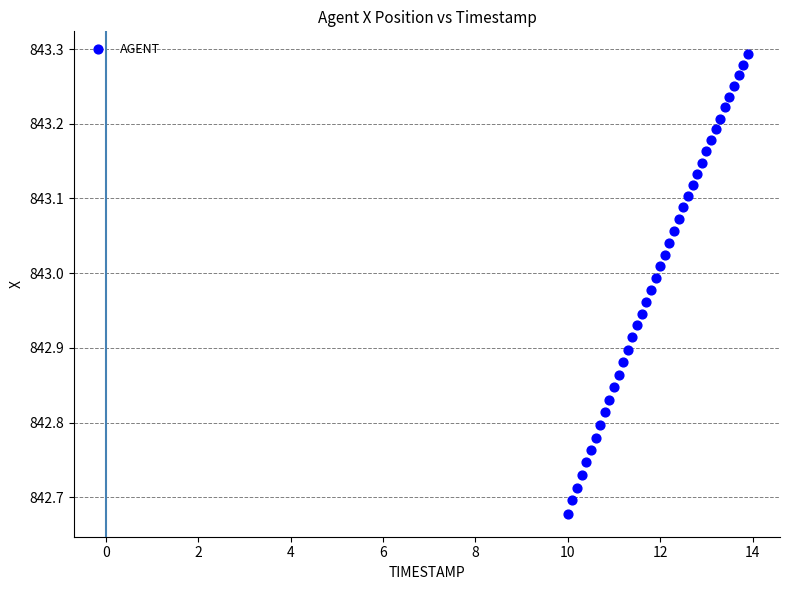

What is the range of Y values (max minus min)?

0.6